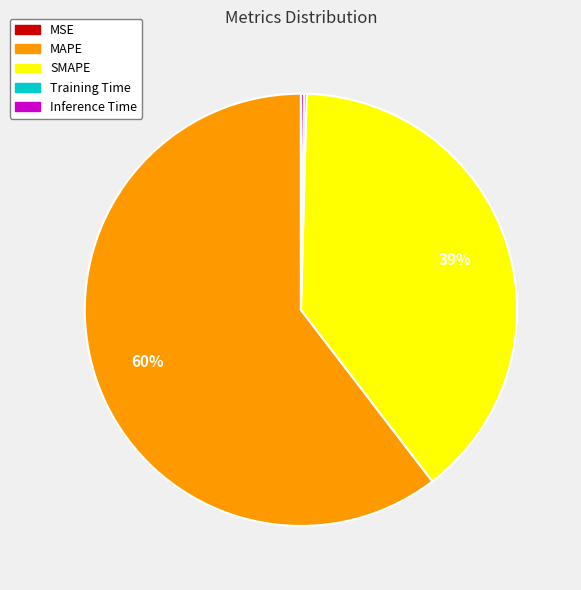

To the nearest percent, what is the combined percentage of SMAPE and MAPE?

100%